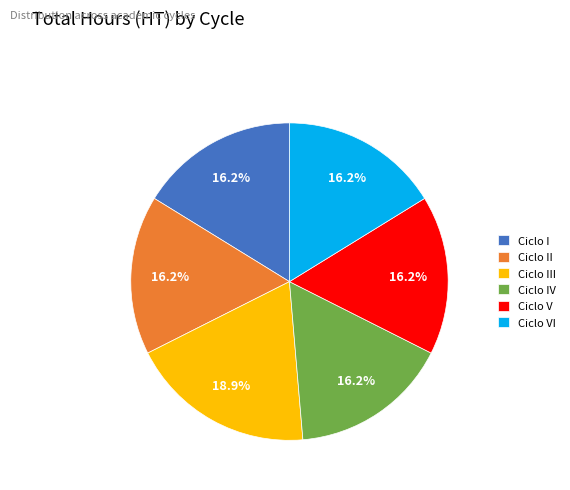

Approximately how many times larger is the value at Ciclo V compared to Ciclo IV?

1.0